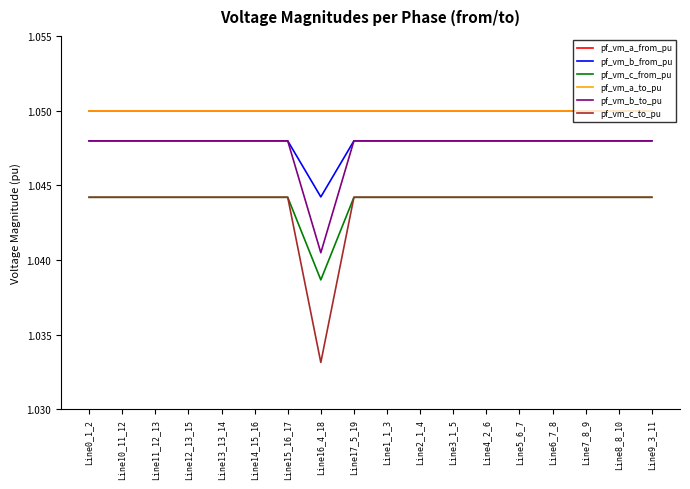

Does the chart have visible grid lines?

No